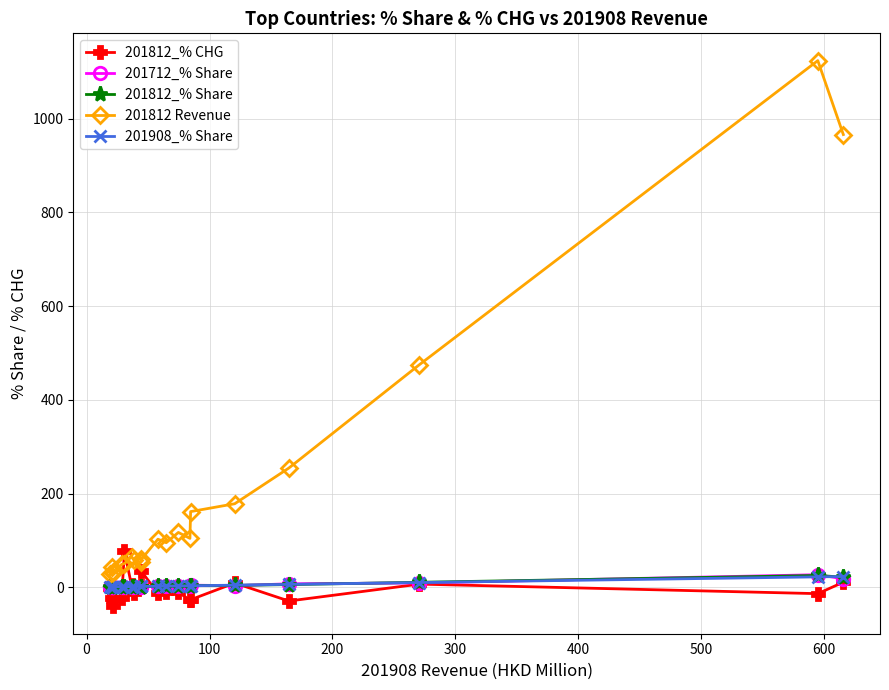

Does the chart have visible grid lines?

Yes